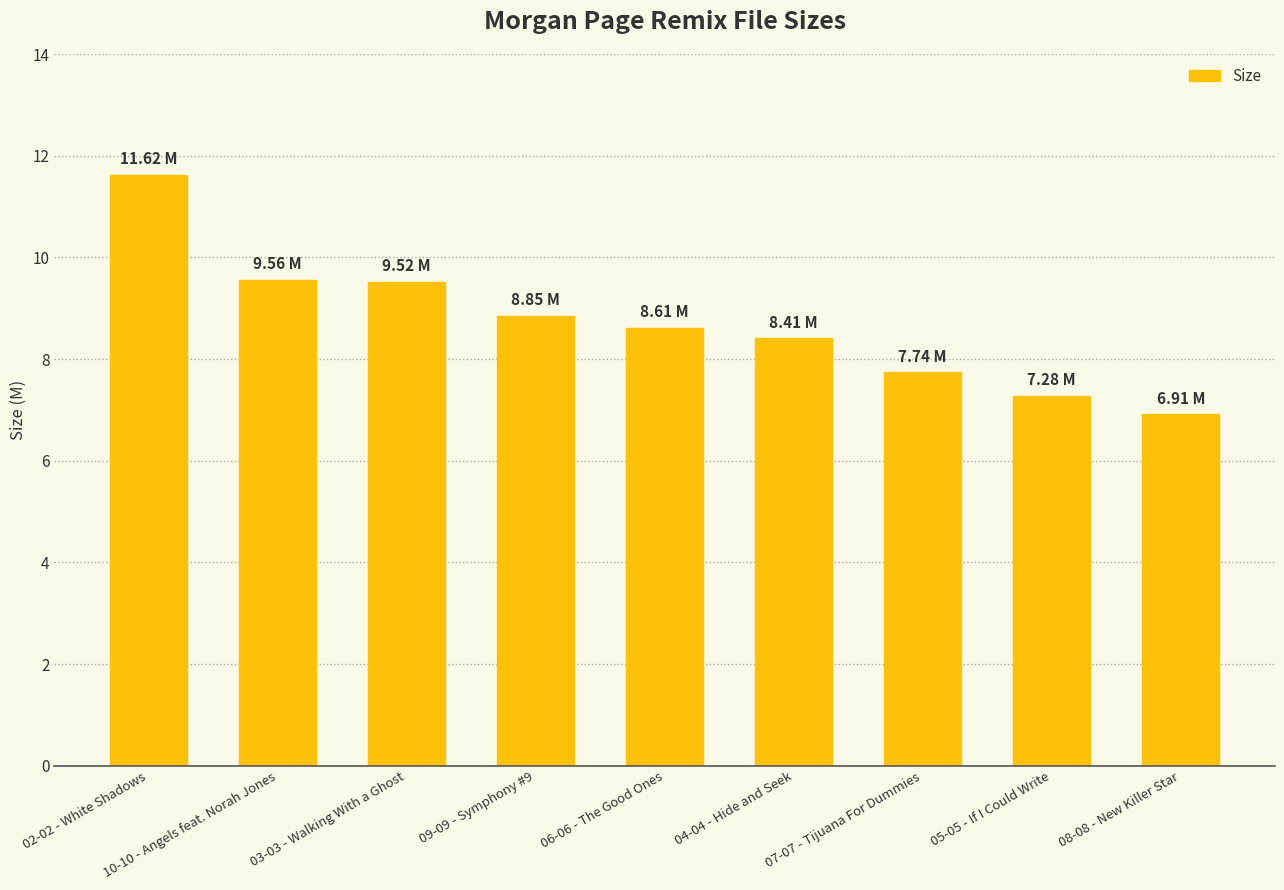

How many values are below 8?

3